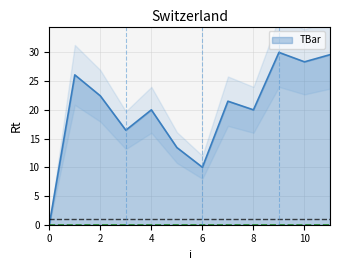

What is the value of the 6th point from the left?

13.4